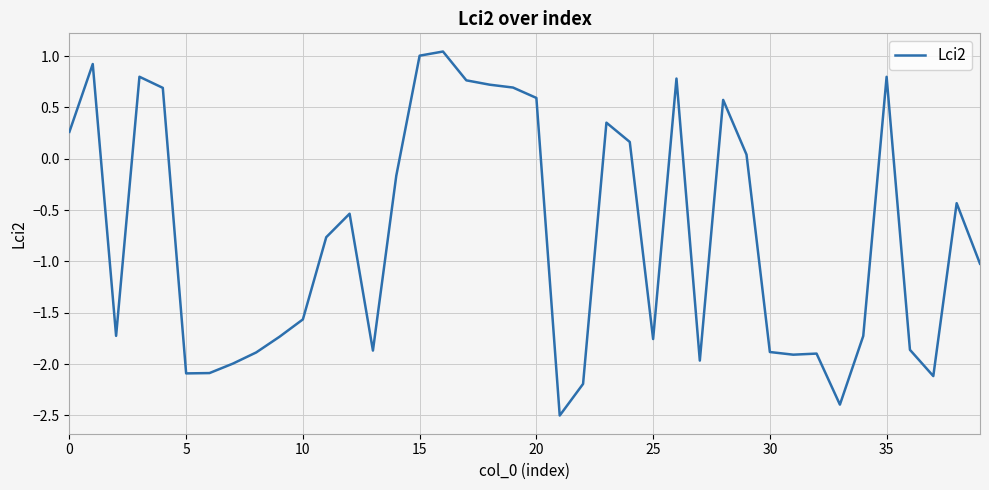

What is the difference between the maximum and minimum values?

3.5